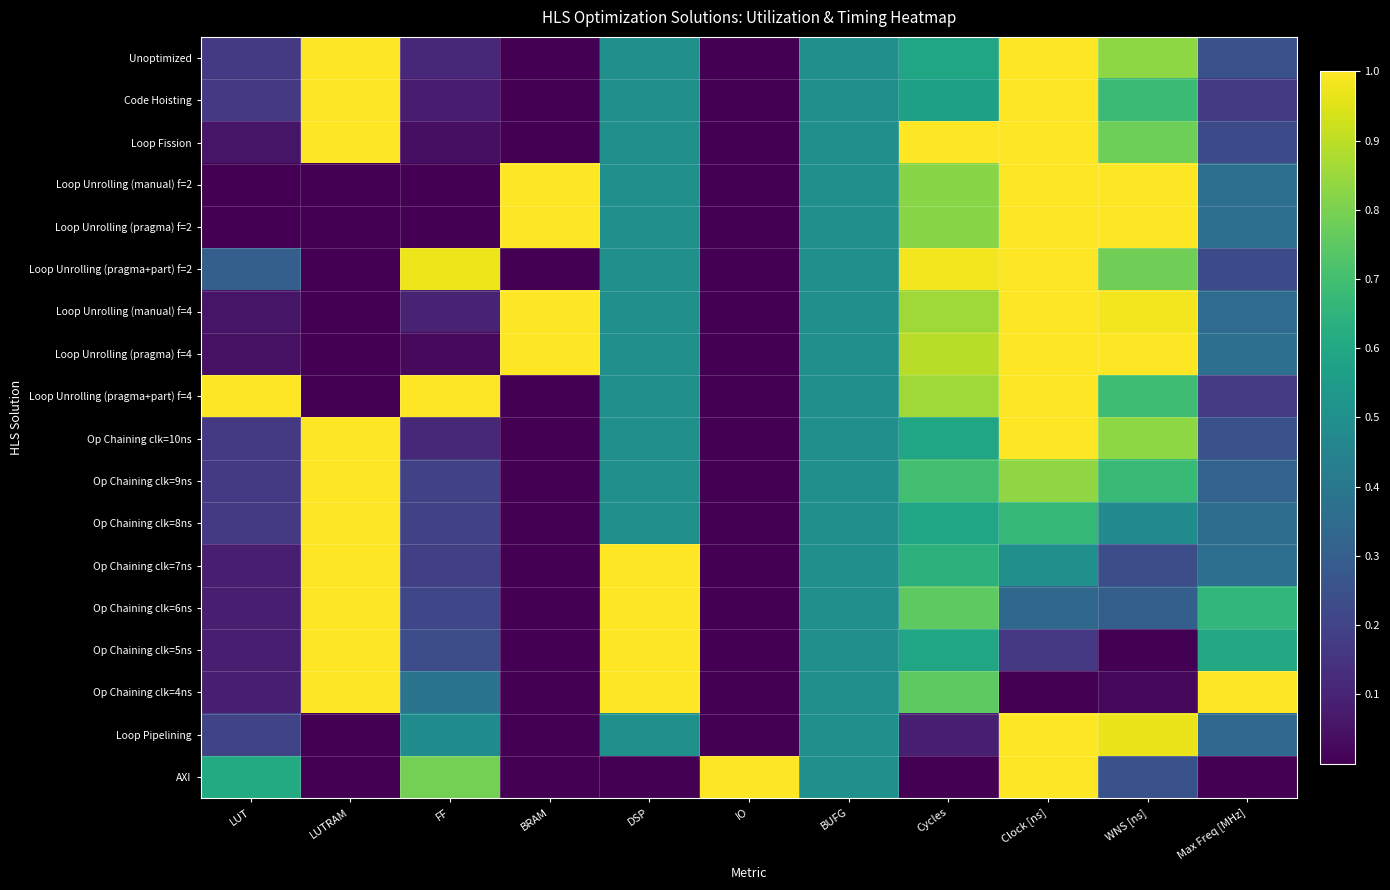

How many data points does each series have?

11